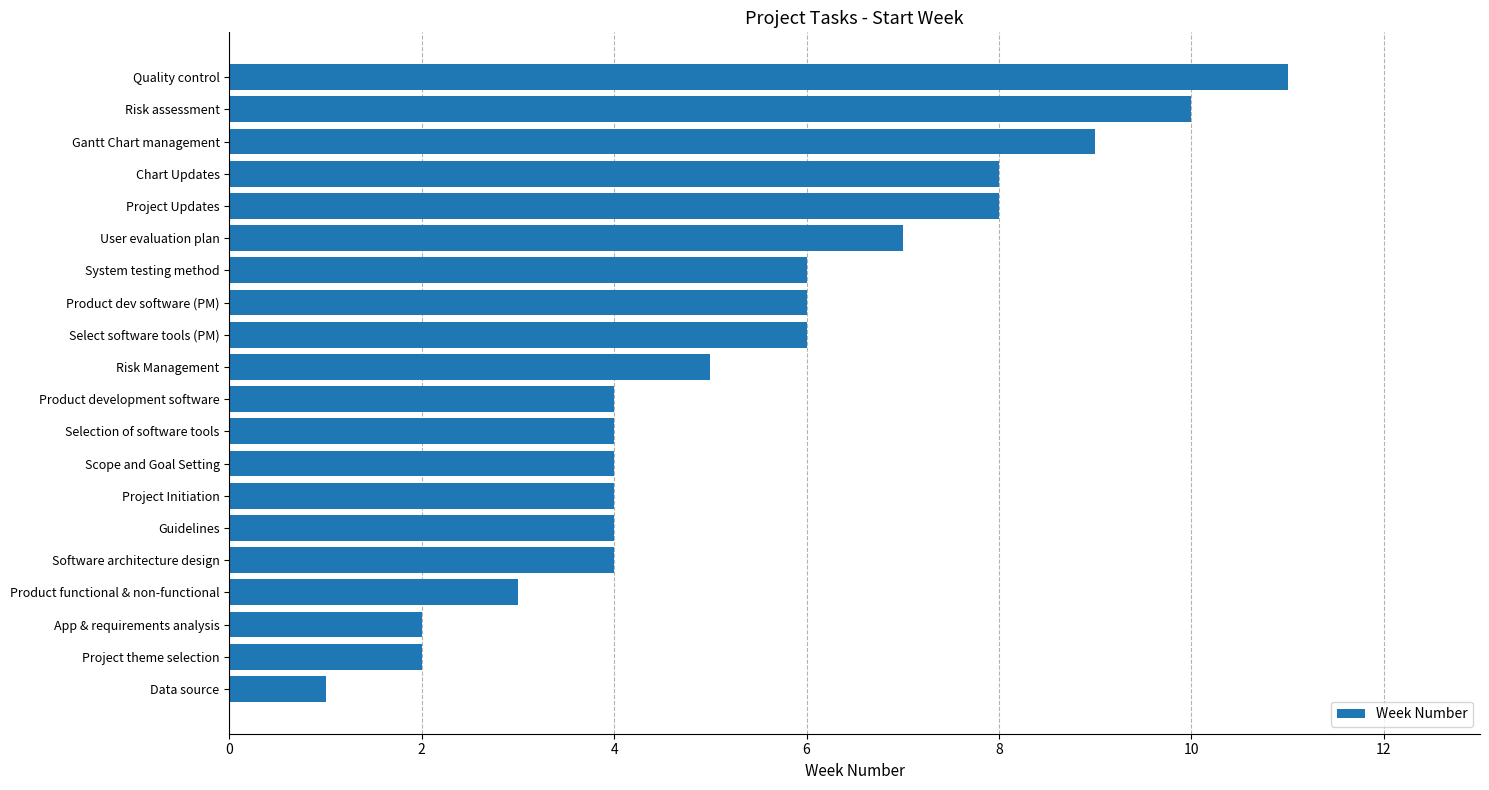

Count the values in the range 4 to 8.

13